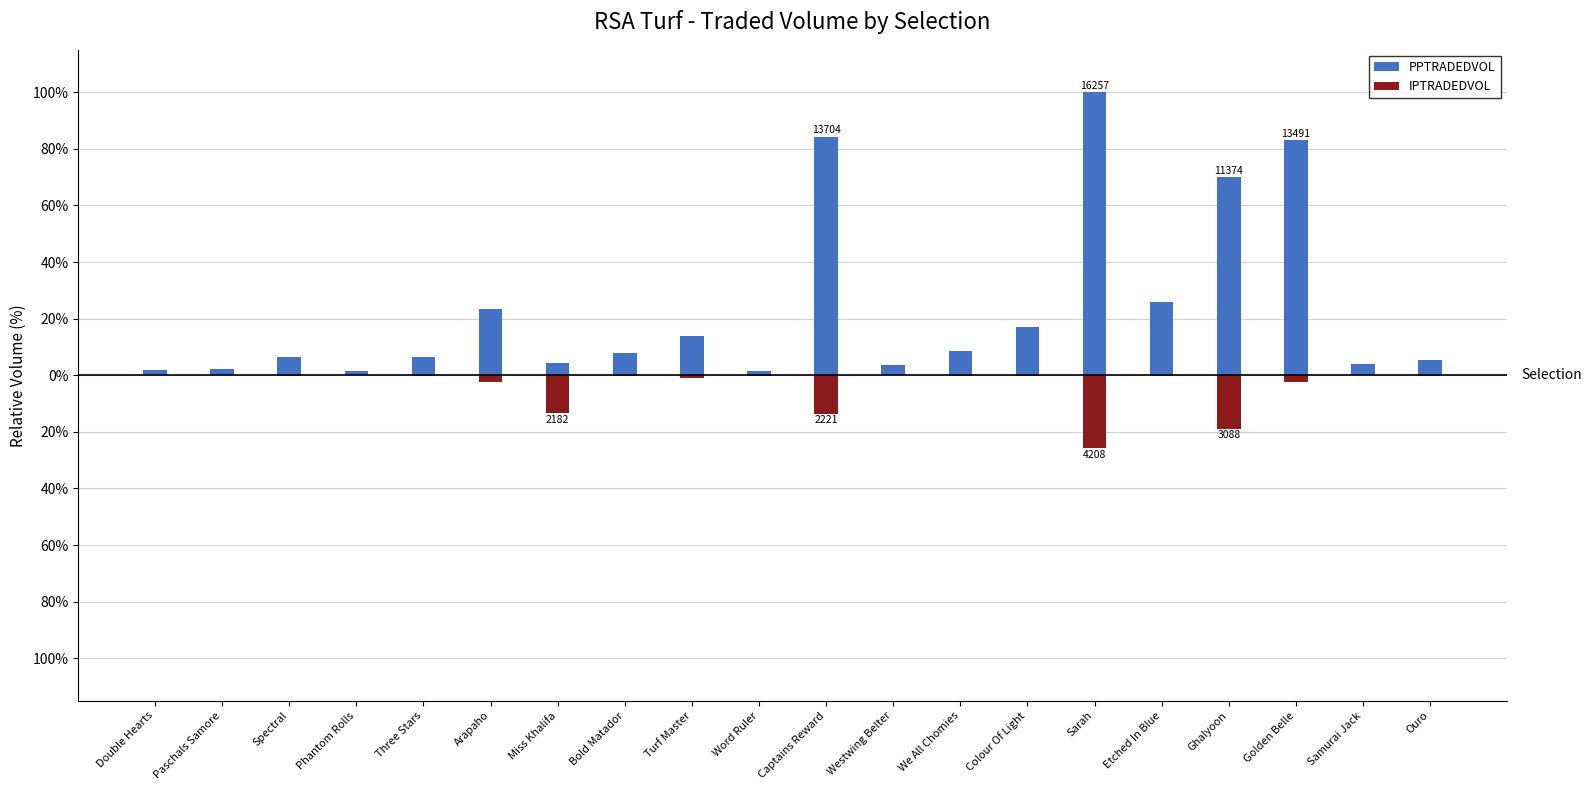

What is the difference between the second highest and second lowest values in the IPTRADEDVOL series?

19.0